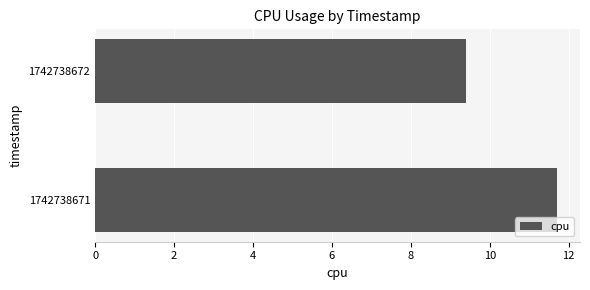

How many bars are there in total?

2